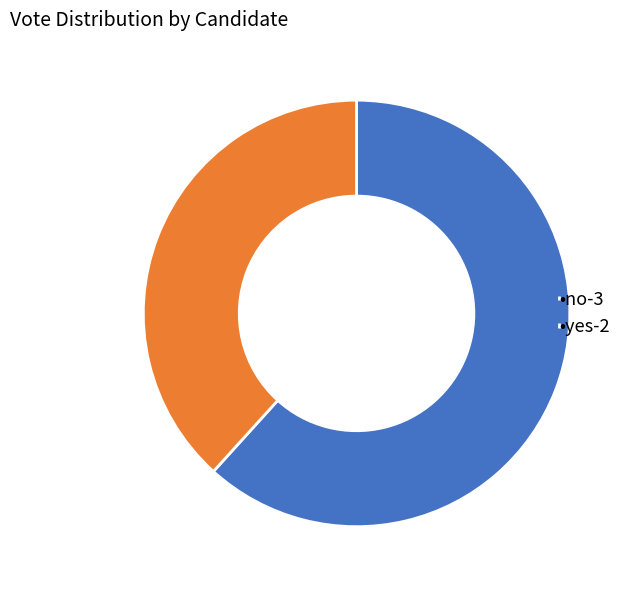

Do •yes-2 and •no-3 together represent more than half of the pie?

Yes